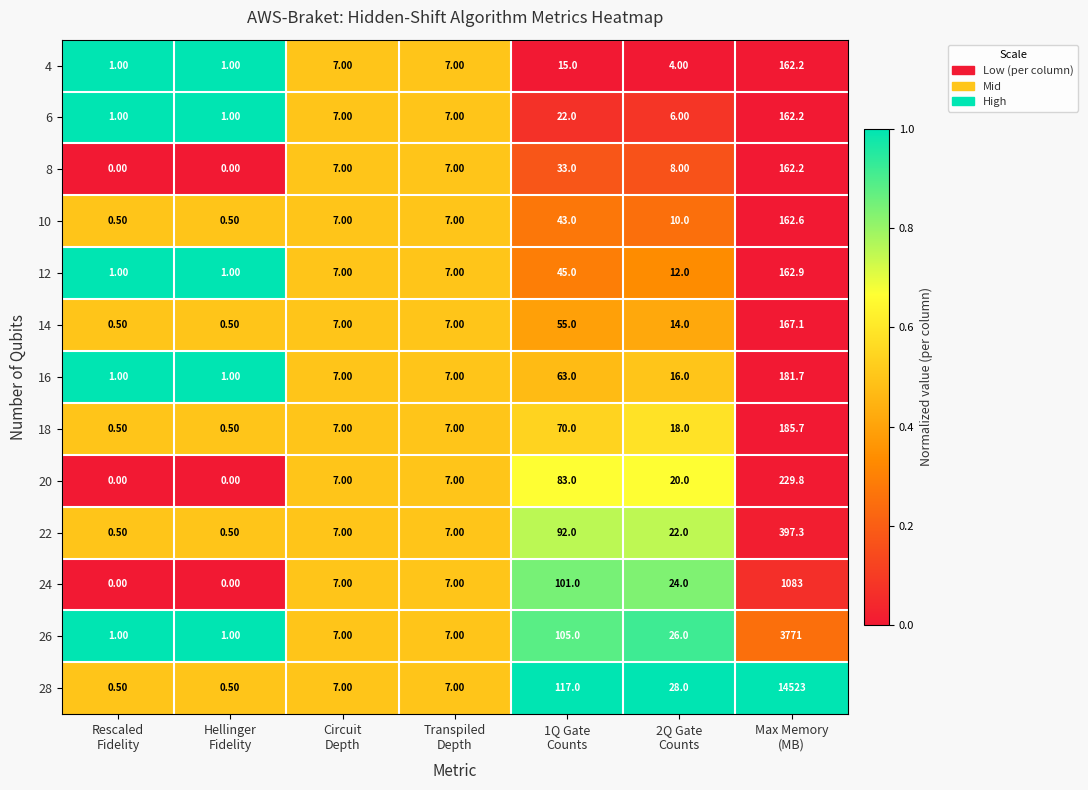

Which series has the largest range (max minus min)?

28